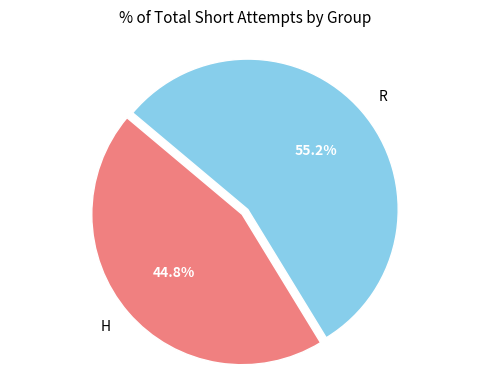

Approximately how many times larger is the value at H compared to R?

0.8